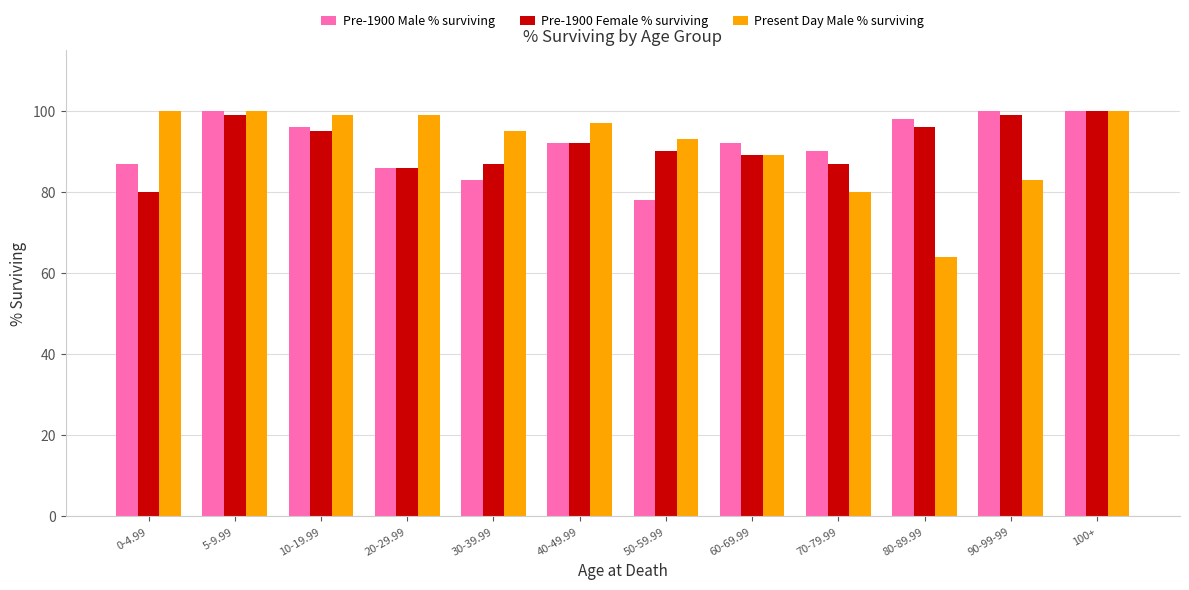

How many series are shown in this chart?

3